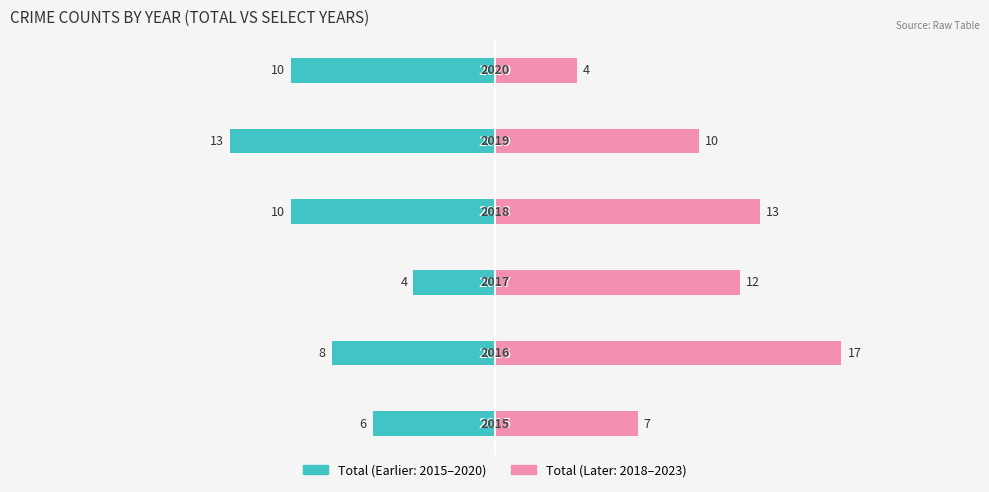

Between 2 and 4, which is larger?

2